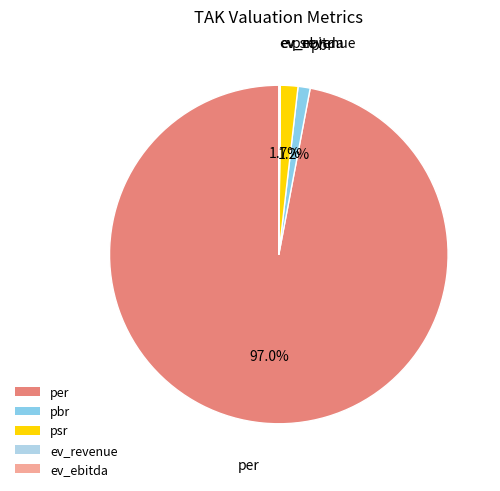

Is the sum of pbr and per greater than half?

Yes